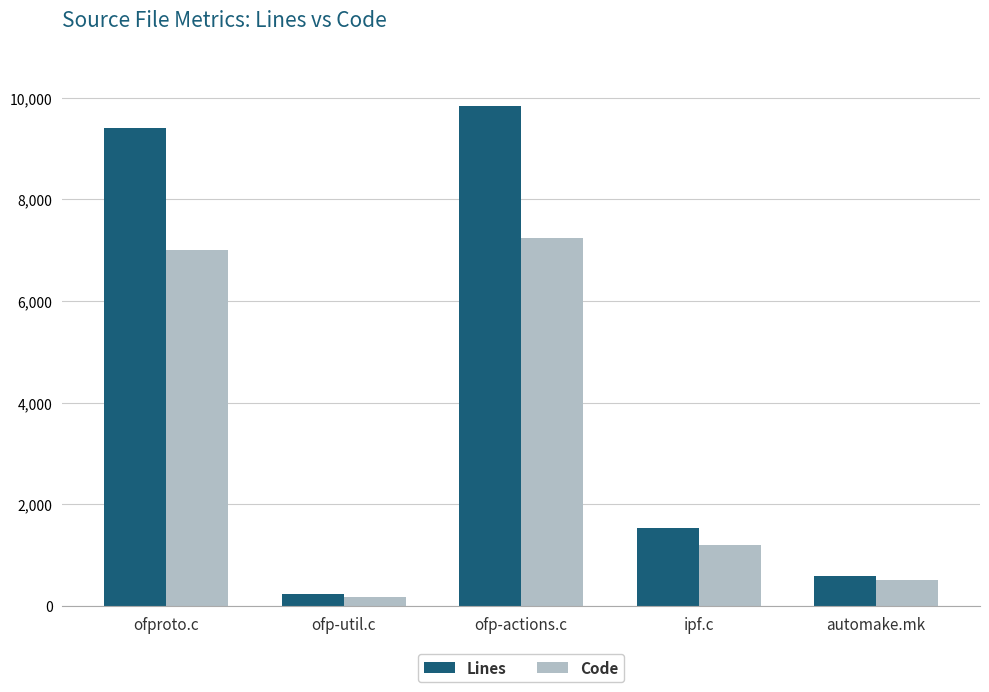

Reading left to right, list all the values displayed in this chart.

Lines: ofproto.c=9401	ofp-util.c=239	ofp-actions.c=9837	ipf.c=1527	automake.mk=590
Code: ofproto.c=7001	ofp-util.c=168	ofp-actions.c=7246	ipf.c=1201	automake.mk=517